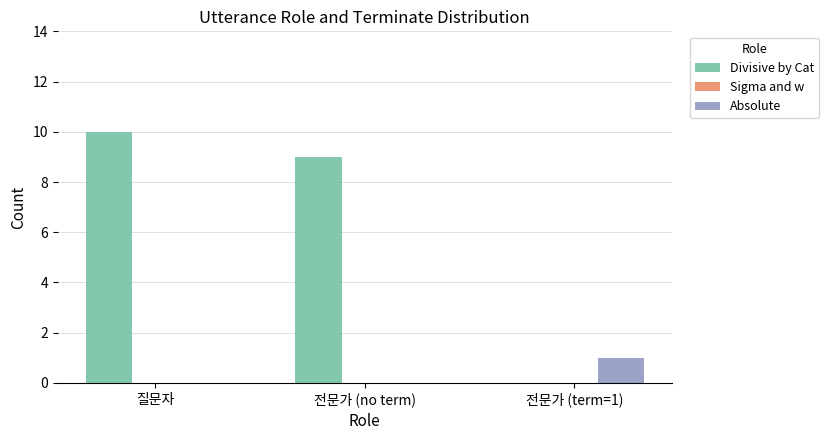

Which series changed the most between 전문가 (no term) and 전문가 (term=1)?

Divisive by Cat